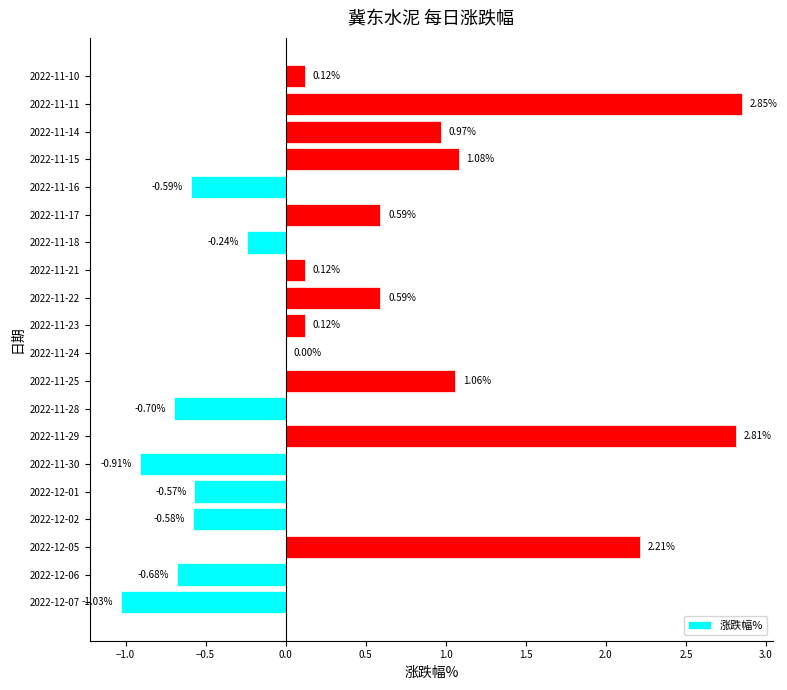

What is the change in value from 2022-12-02 to 2022-11-17?

+1.2